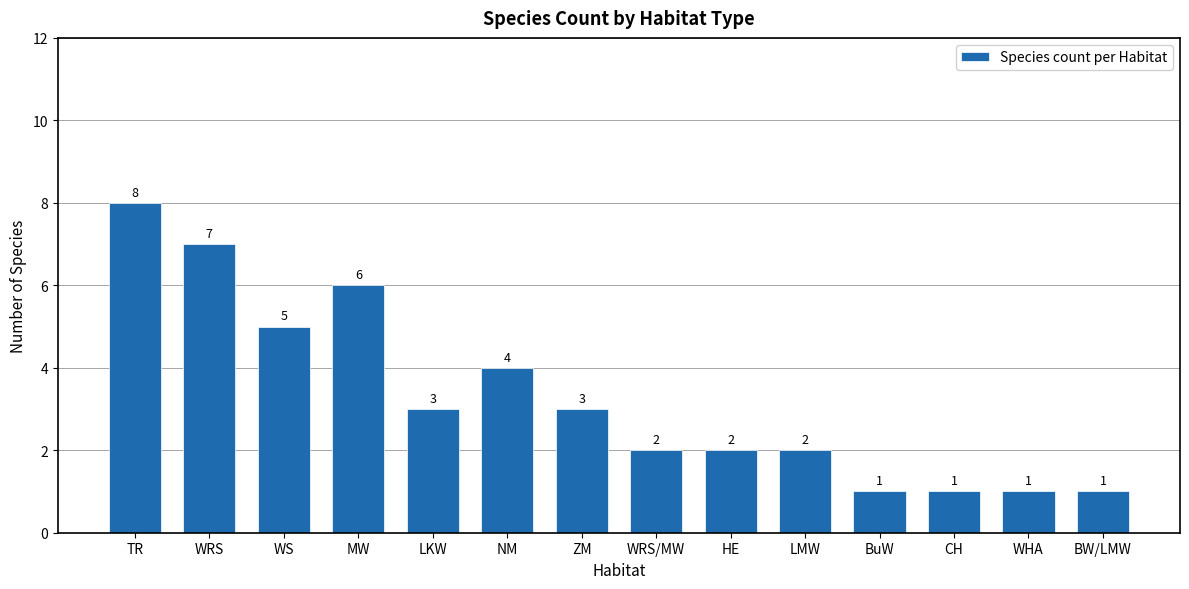

Reading left to right, what are all the values shown in this chart?

8	7	5	6	3	4	3	2	2	2	1	1	1	1